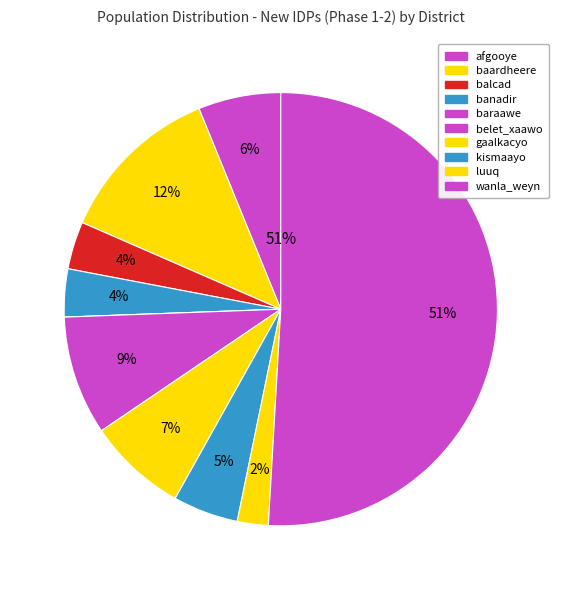

True or false: baardheere accounts for 12% of the total.

True